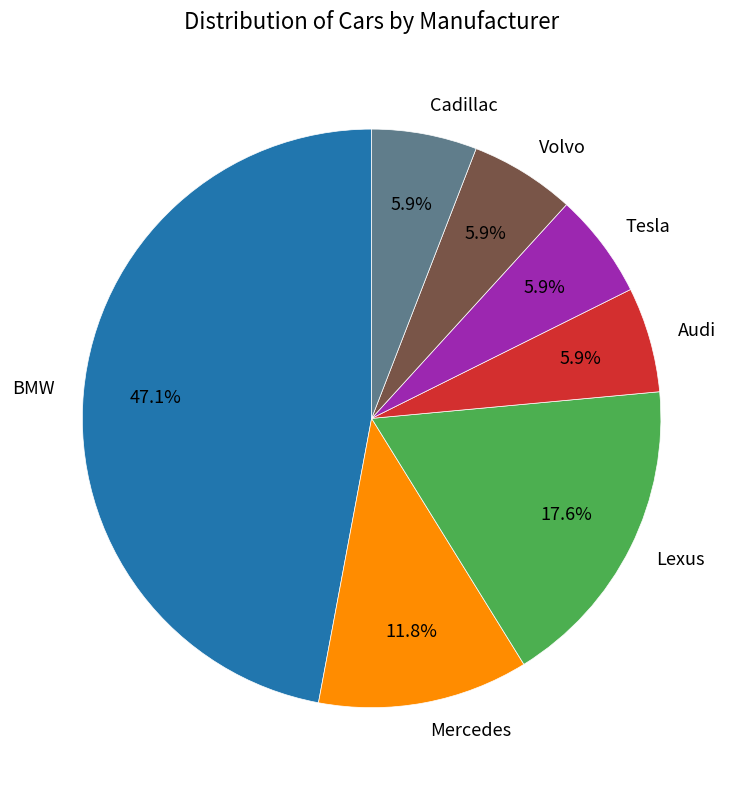

Is it true that Lexus is 18% of the pie?

True